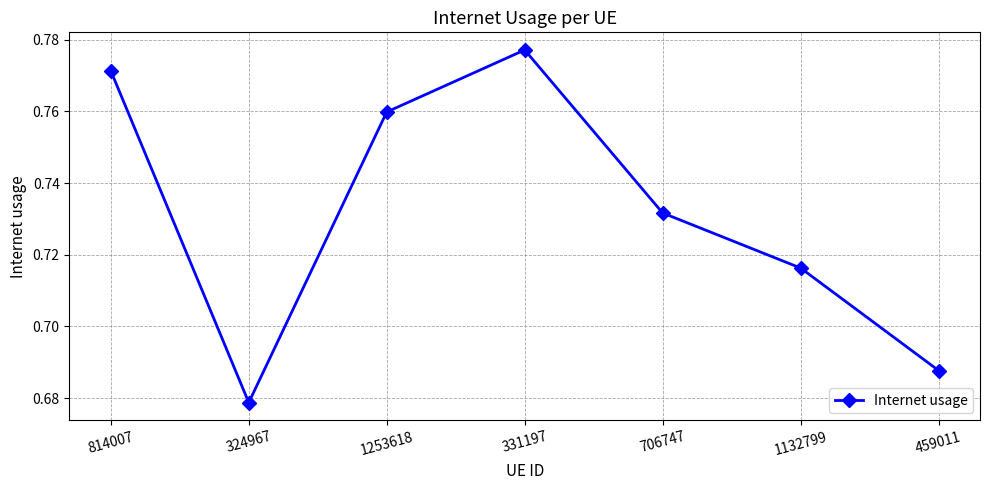

List the labels in order of value, largest first.

331197, 814007, 1253618, 706747, 1132799, 459011, 324967